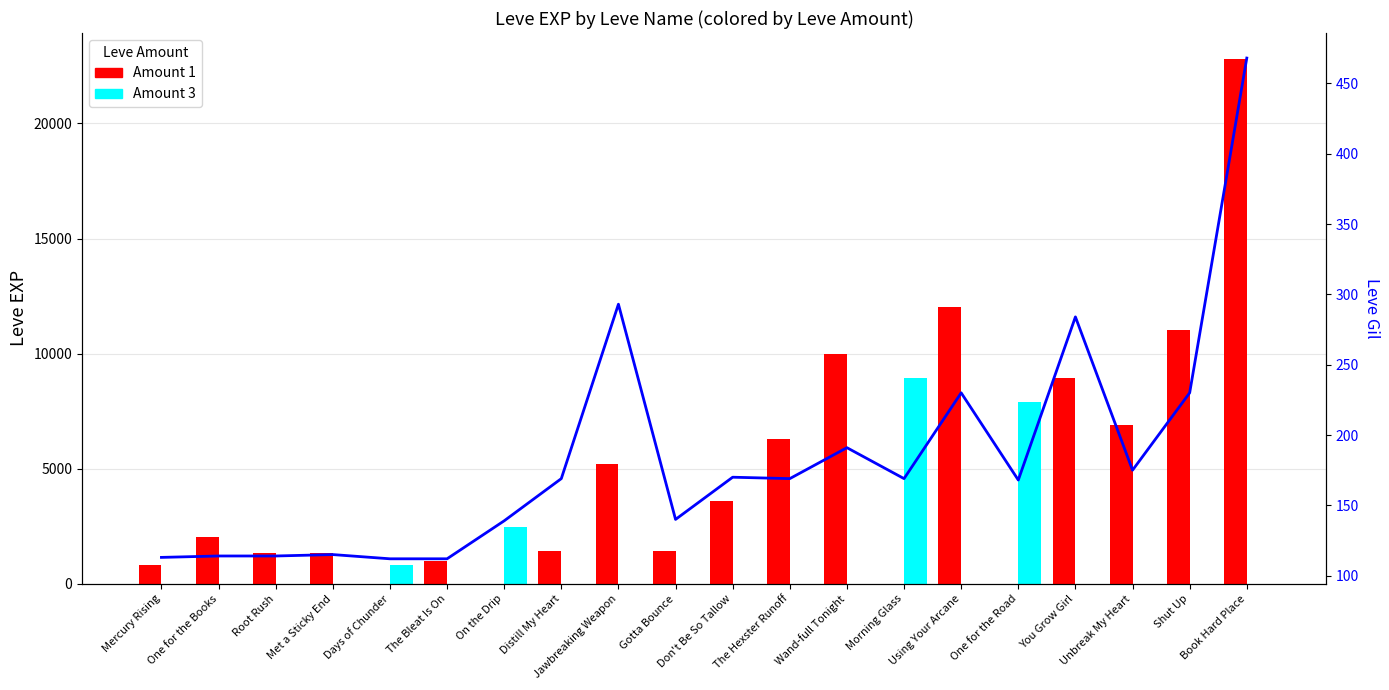

Is it true that Amount 3 equals -3079 at Using Your Arcane?

False